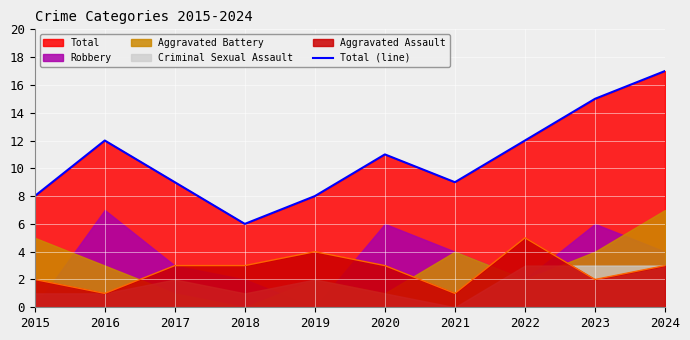

Rank the categories by value from highest to lowest.

2024, 2023, 2016, 2022, 2020, 2017, 2021, 2015, 2019, 2018